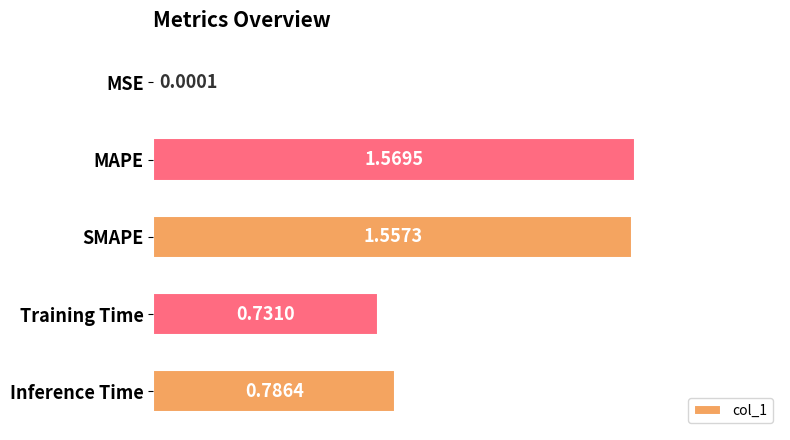

At which label is the value closest to 0?

MSE